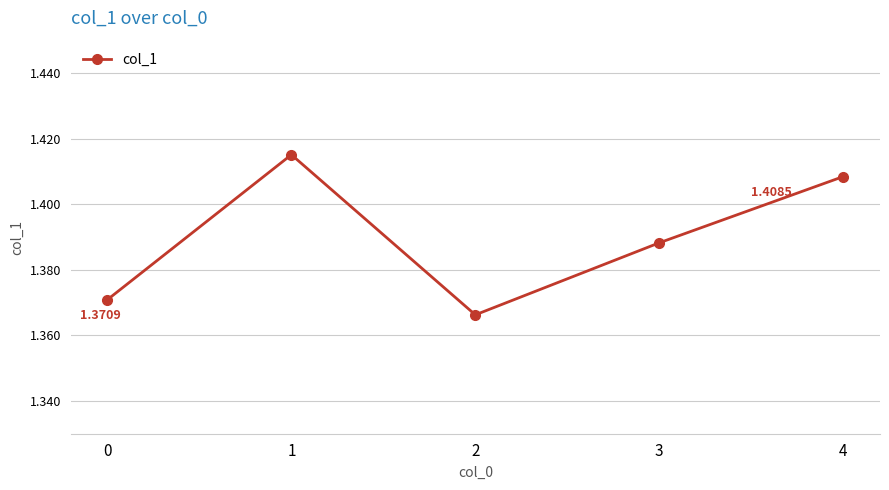

Which label corresponds to the largest value in the chart?

1